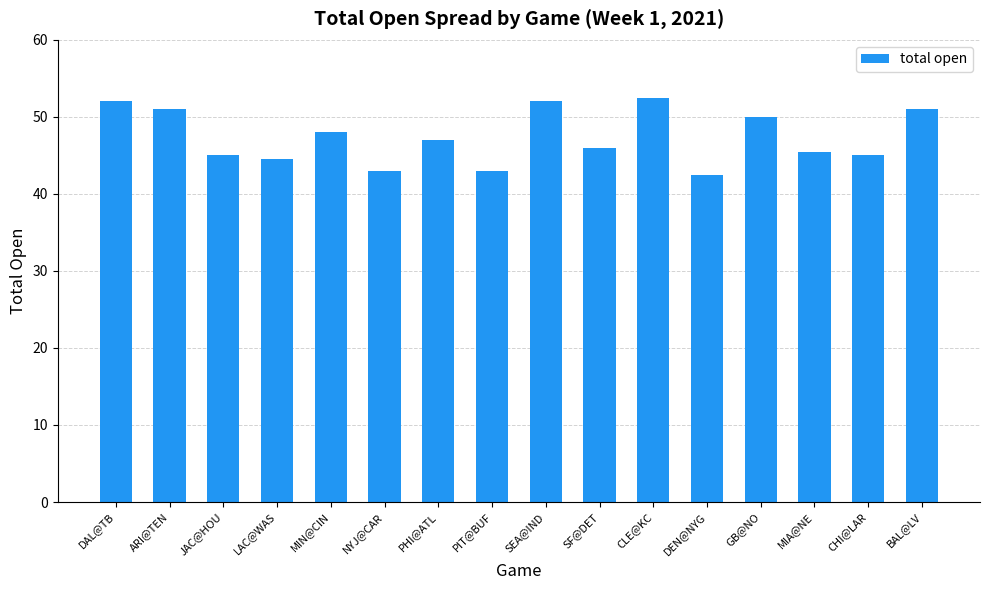

What is the ratio of the value at JAC@HOU to the value at SF@DET?

1.0